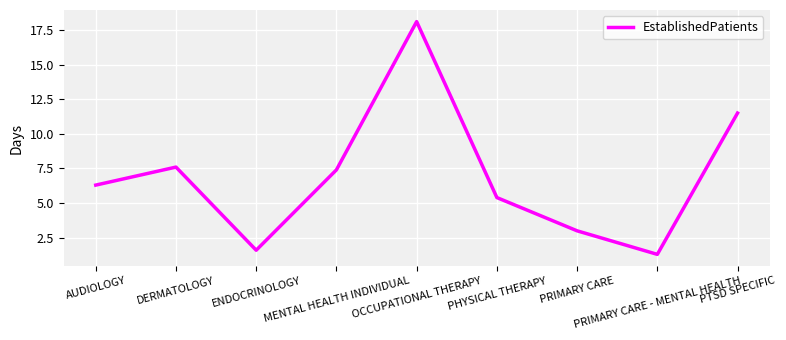

True or false: the data has more than 2 interior local peaks.

False